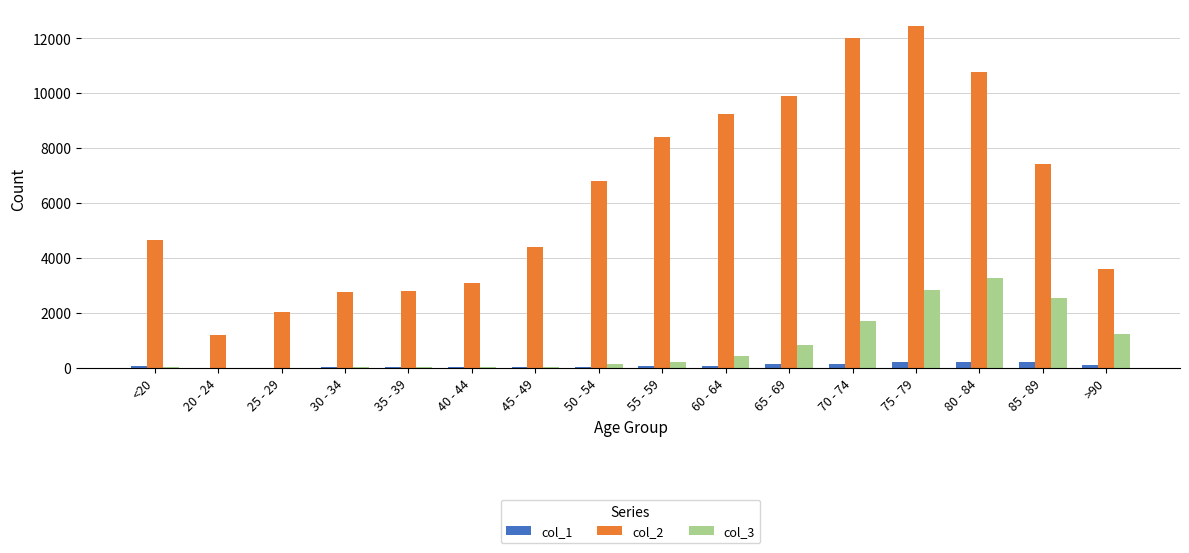

Is the value of col_2 at >90 greater than the value of col_3 at 25 - 29?

Yes